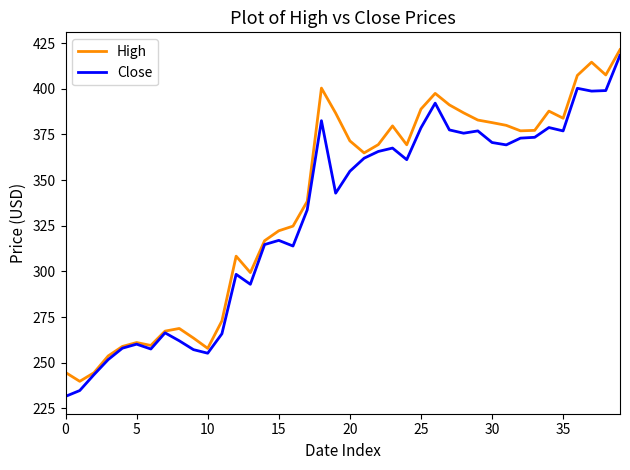

What is the lowest value of the High series?

239.8